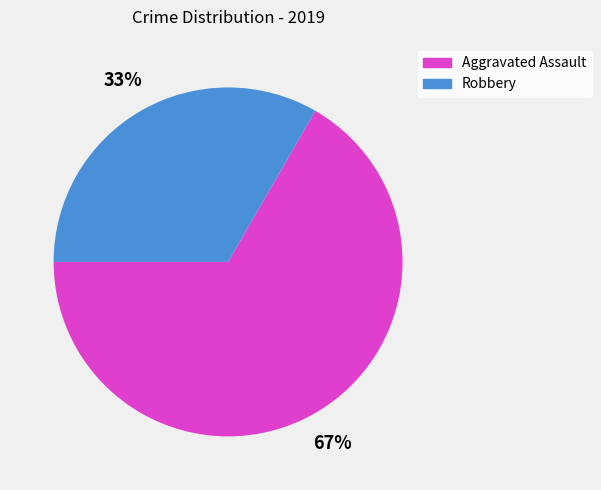

How many segments does this pie chart have?

2